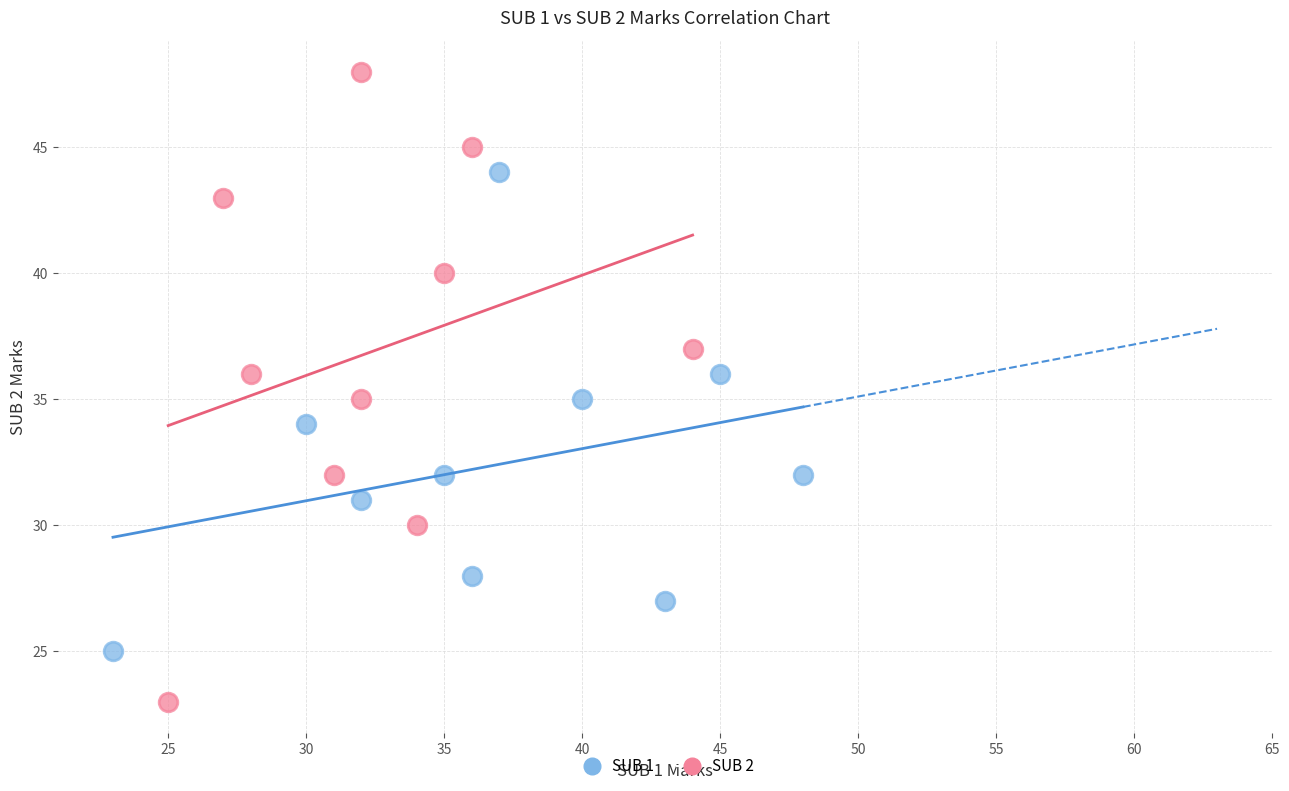

Which series has the widest spread of Y values?

SUB 2